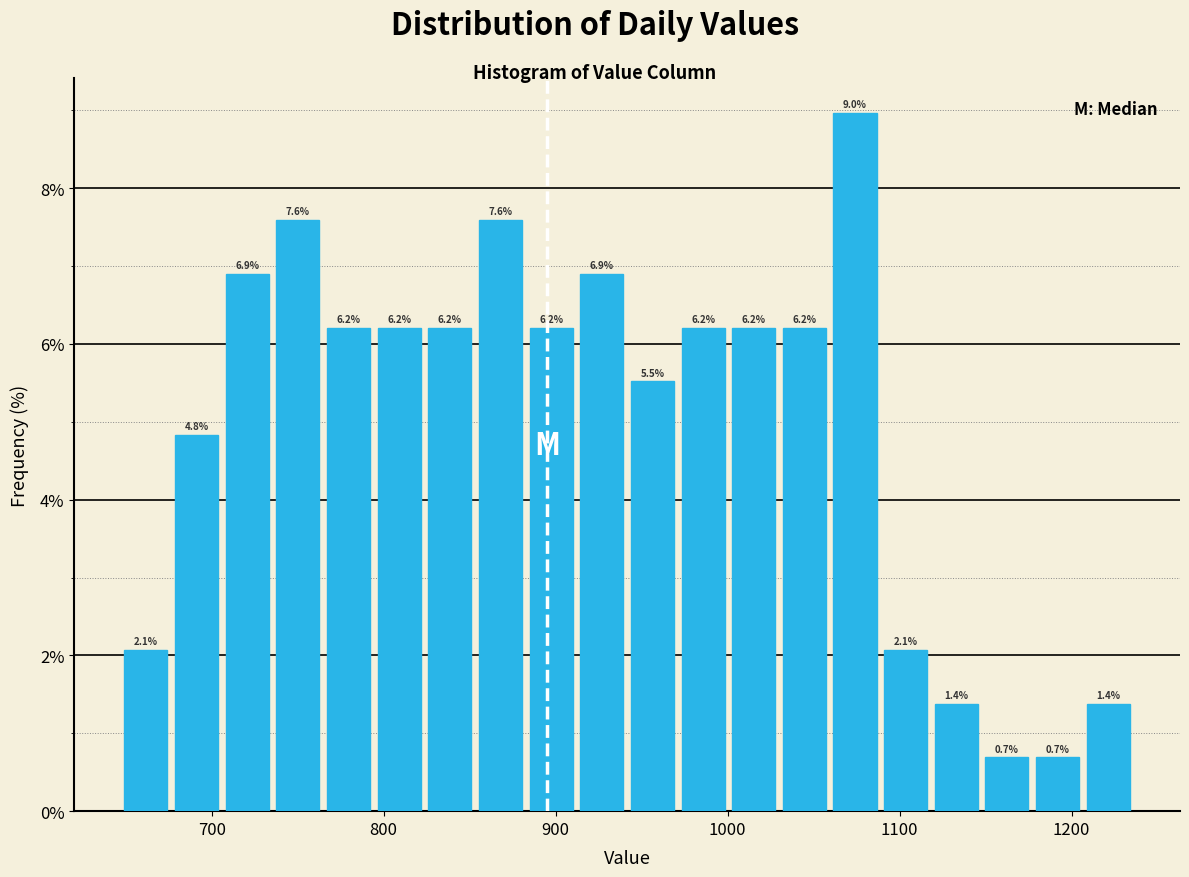

Read against the x-axis, roughly where is the centre of the tallest bar?

1070